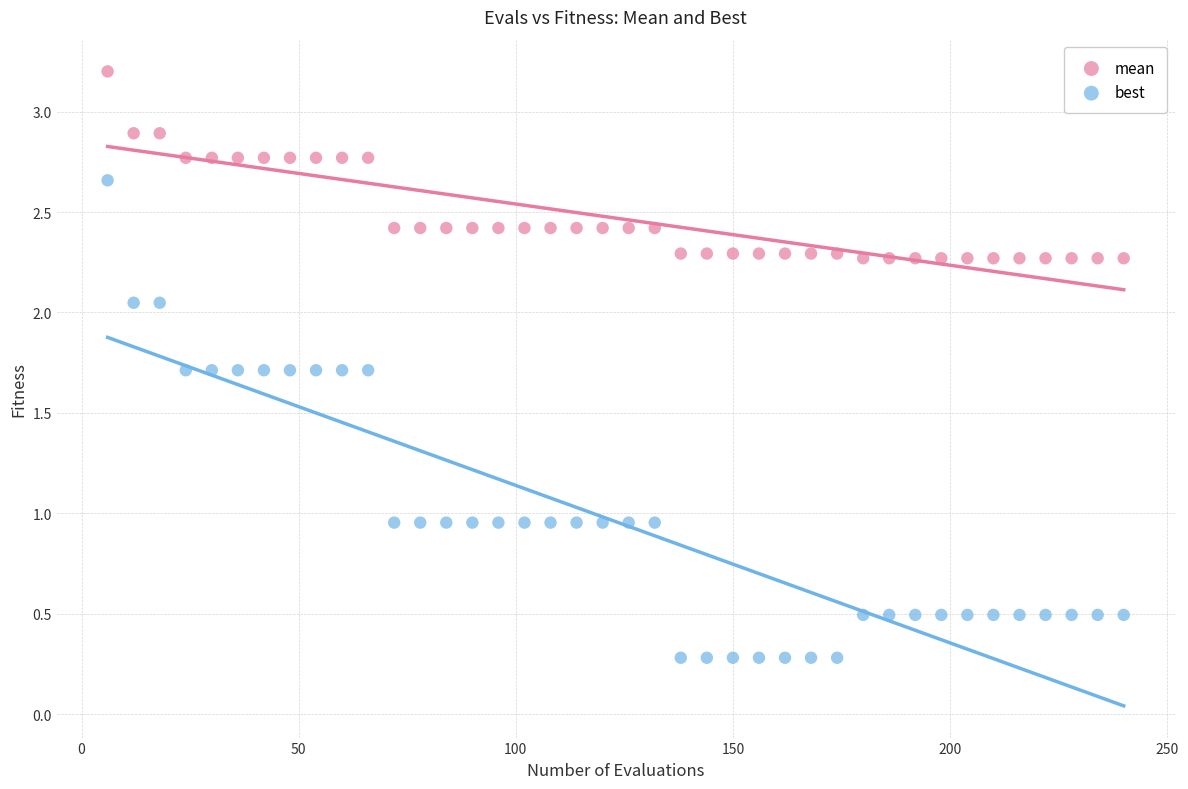

Across all data points, what is the range of X values (max minus min)?

234.0